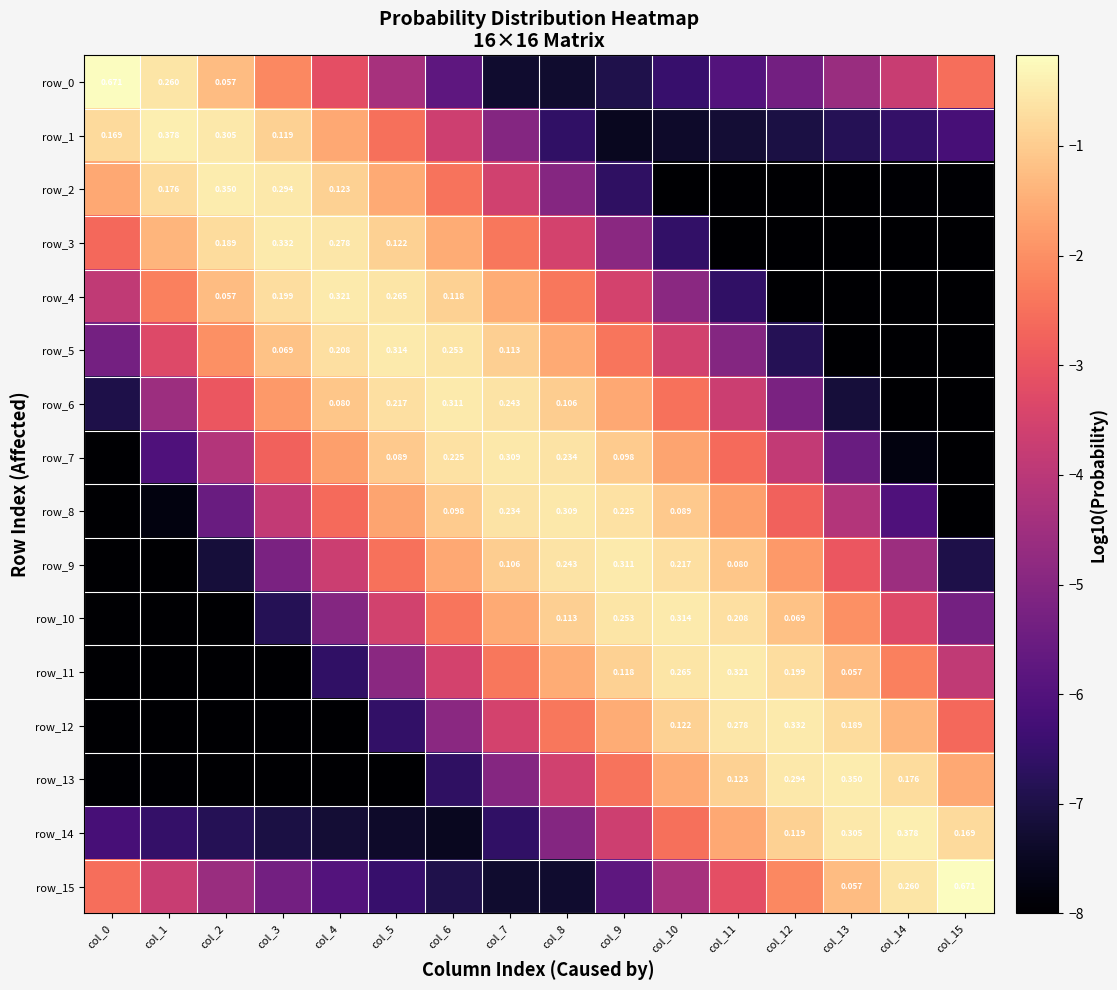

What is the total value across all series at col_11?

-57.3